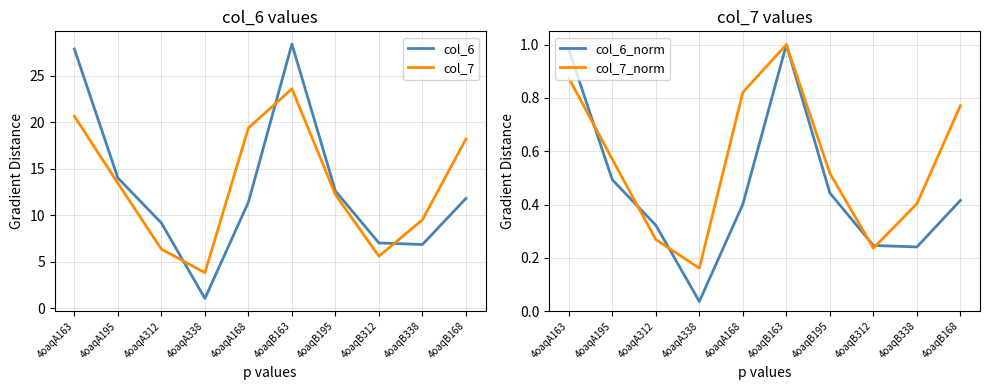

Which series has the largest range (max minus min)?

col_6